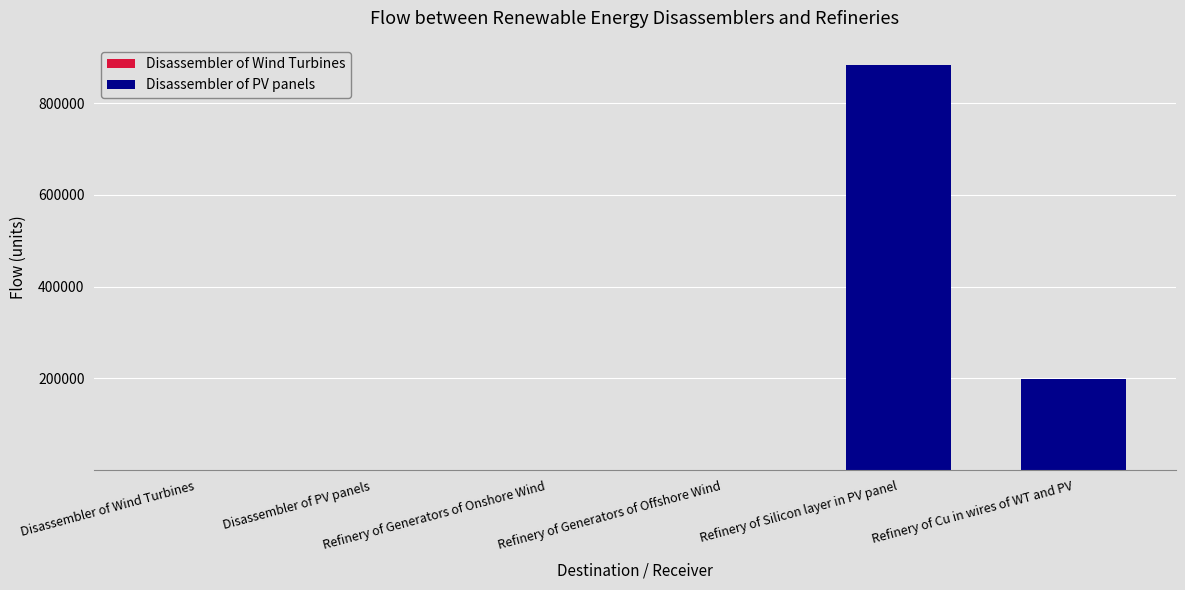

Are the bars horizontal?

No